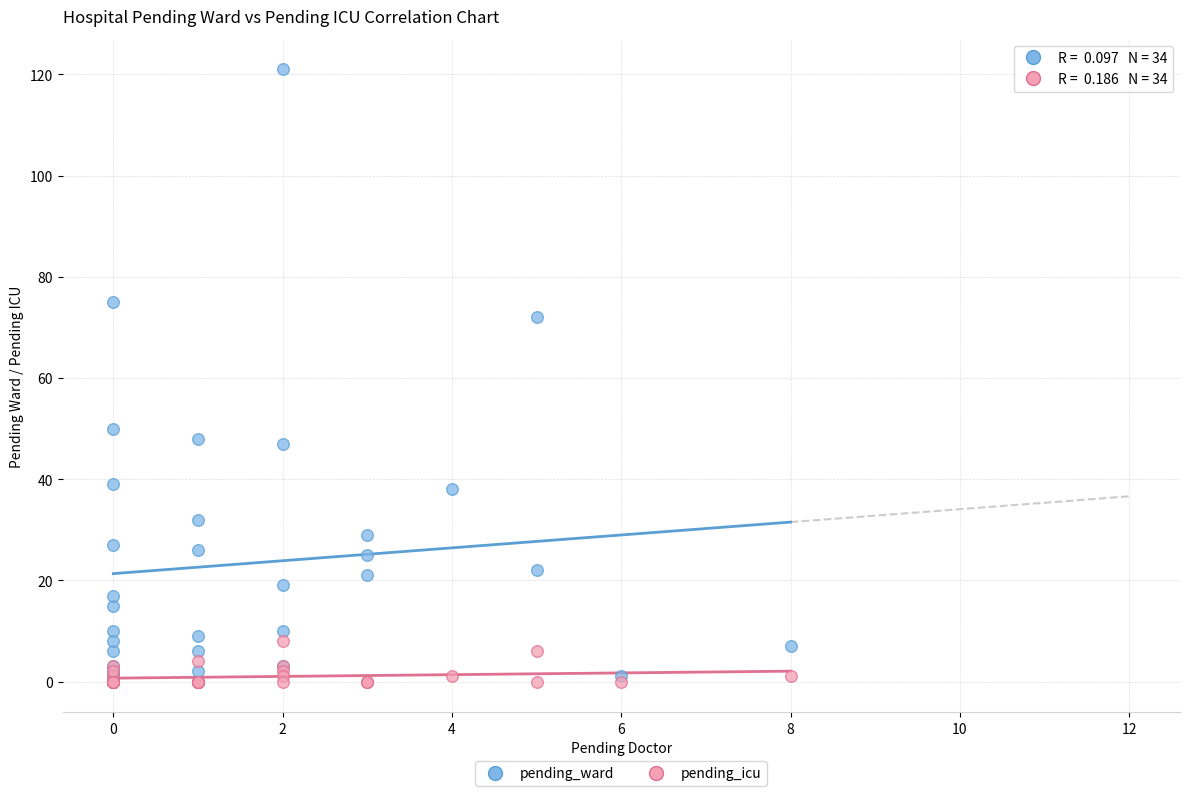

Across all series, what Y value is closest to 60?

50